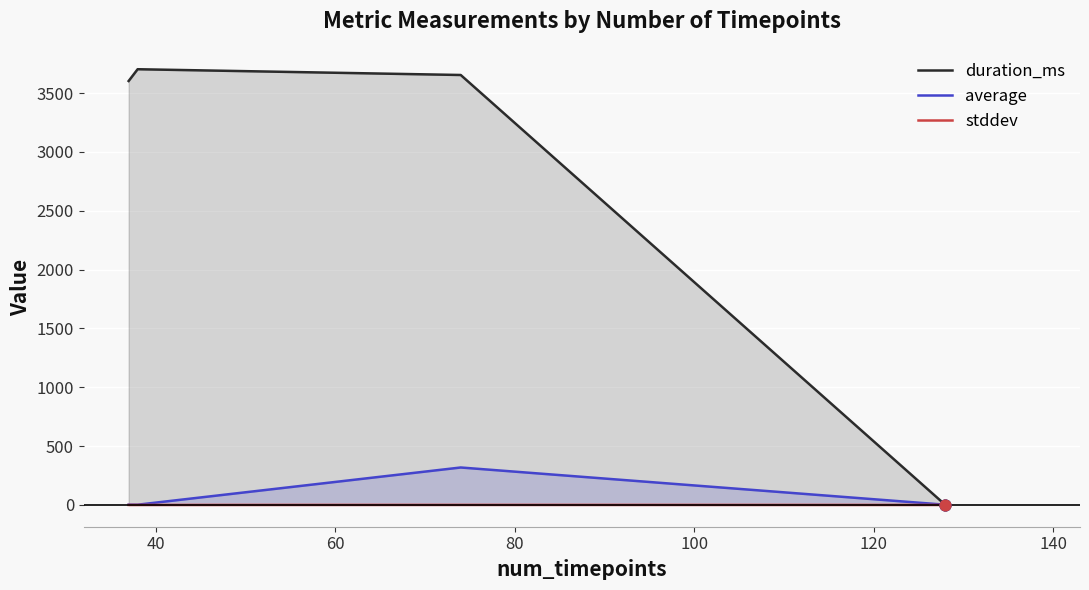

Which series has the largest total across all categories?

duration_ms